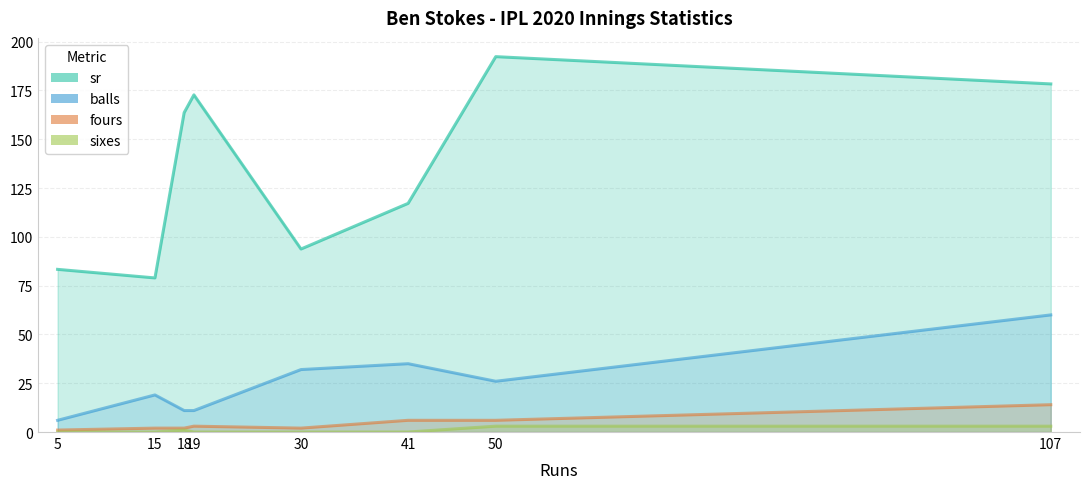

Reading left to right, transcribe all the data shown in this chart.

sr: 5=83.3	15=78.9	18=163.6	19=172.7	30=93.8	41=117.1	50=192.3	107=178.3
balls: 5=6.0	15=19.0	18=11.0	19=11.0	30=32.0	41=35.0	50=26.0	107=60.0
fours: 5=1.0	15=2.0	18=2.0	19=3.0	30=2.0	41=6.0	50=6.0	107=14.0
sixes: 5=0.0	15=0.0	18=1.0	19=0.0	30=0.0	41=0.0	50=3.0	107=3.0